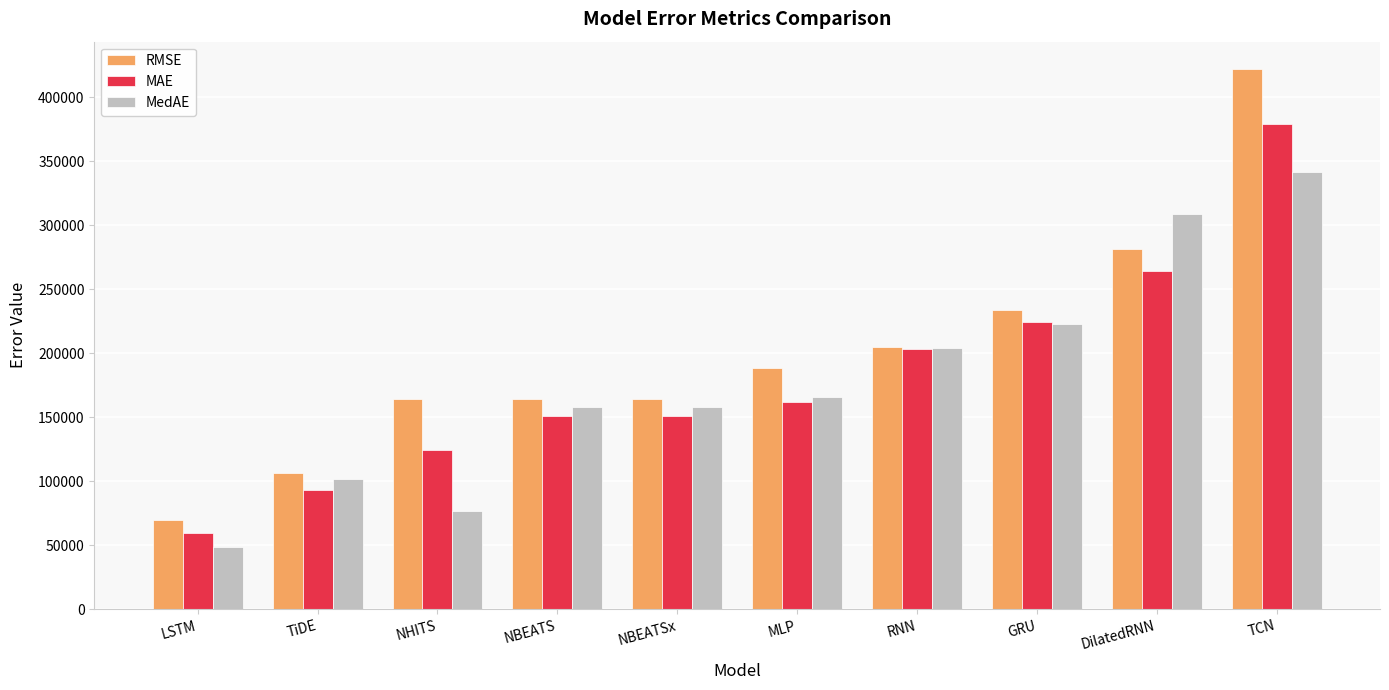

What is the greatest value displayed?

422219.5